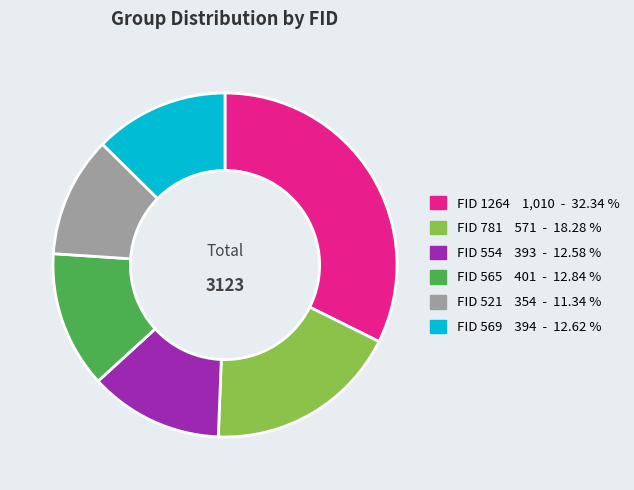

Is the sum of FID 565 401 - 12.84 % and FID 781 571 - 18.28 % greater than half?

No